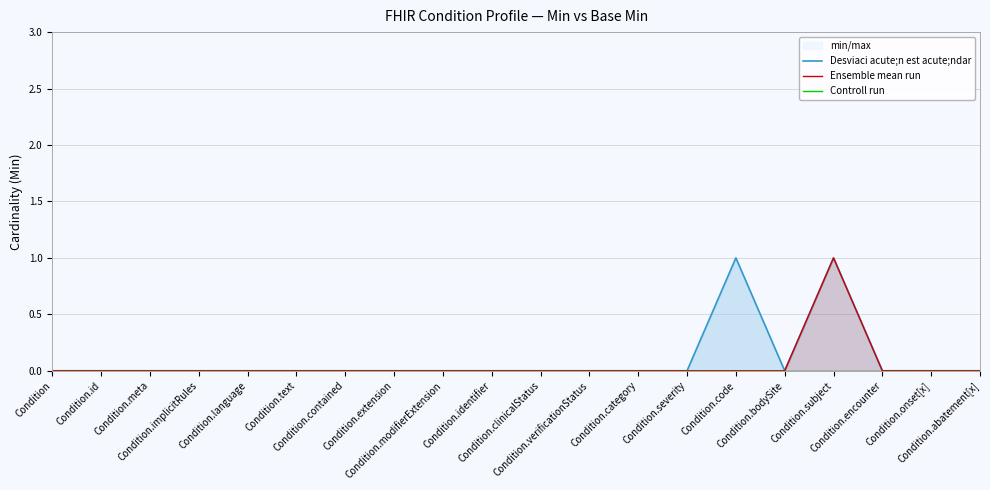

True or false: Ensemble mean run and Desviaci acute;n est acute;ndar cross at least once.

False